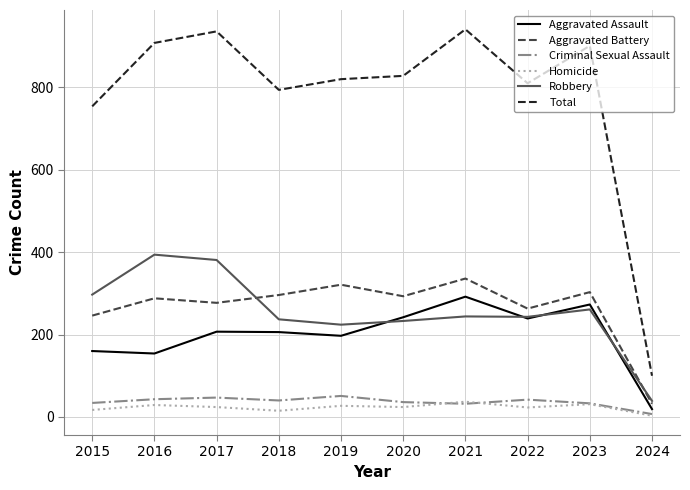

The Robbery series shows 297 at 2015. True or false?

True